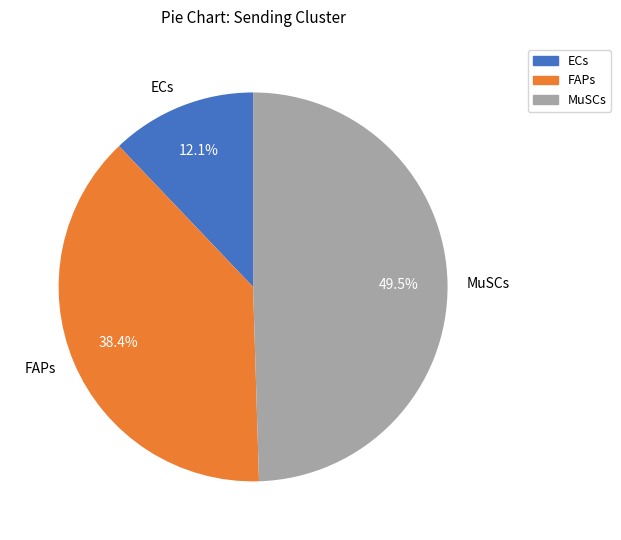

What is the largest slice in the pie chart?

MuSCs